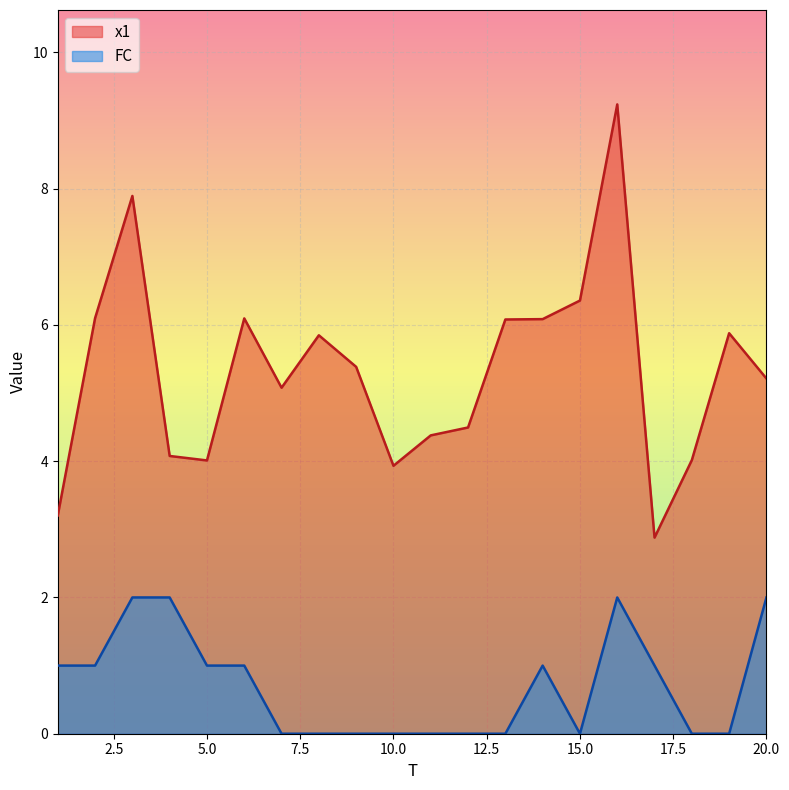

The x1 series shows 1.4 at 13. True or false?

False